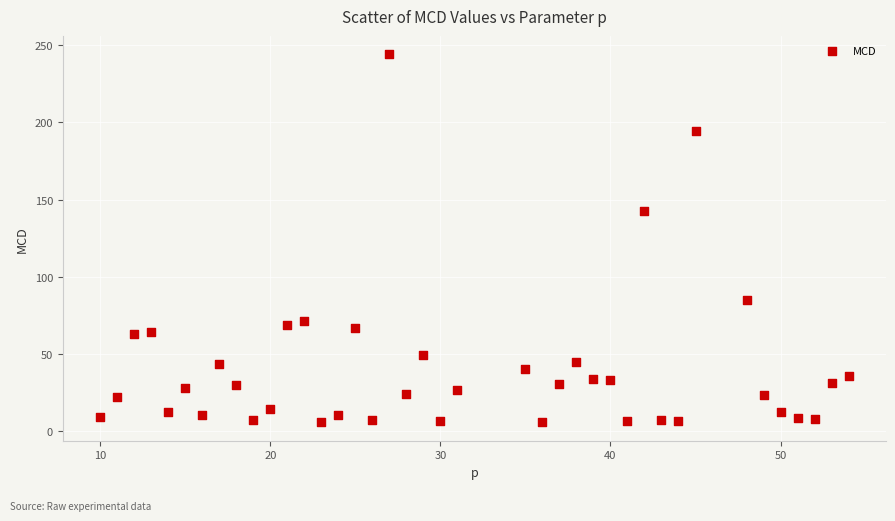

What Y value in the scatter plot is closest to 124?

142.6